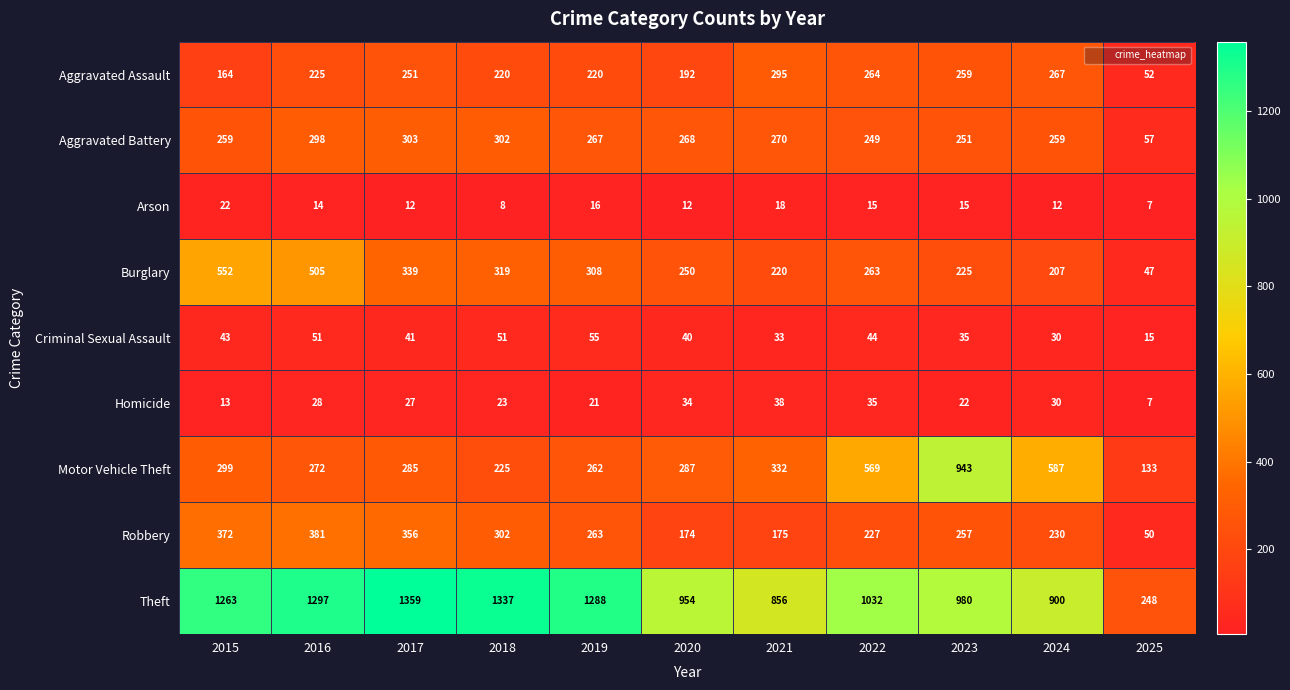

Which label corresponds to the smallest value in the chart?

2025